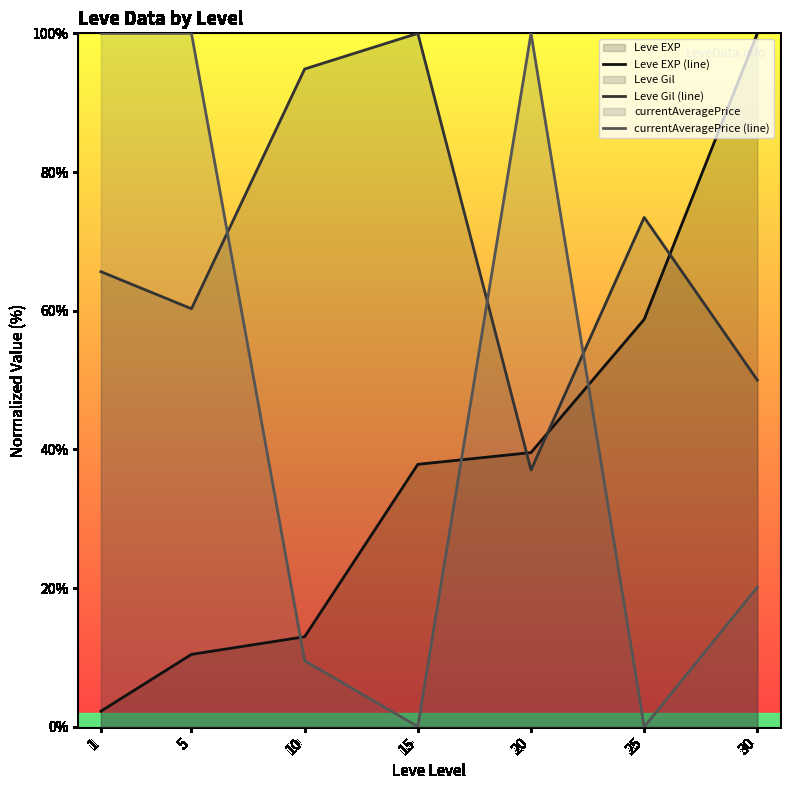

At which label does Leve EXP (line) first exceed 37?

15